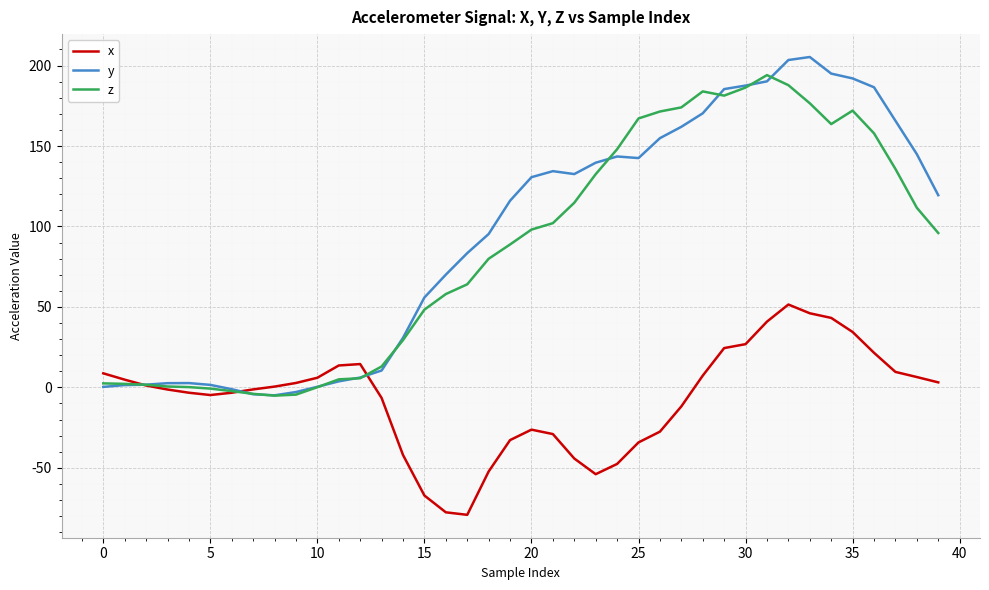

What is the maximum value shown in the chart?

205.3